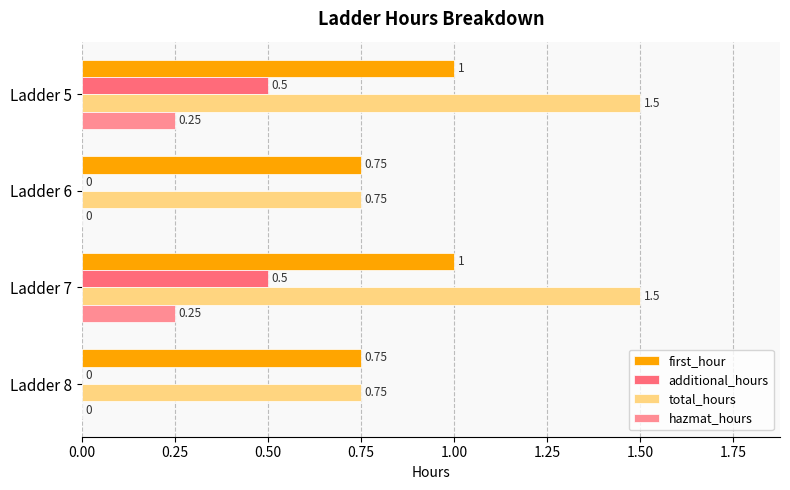

Which series has the largest total across all categories?

total_hours